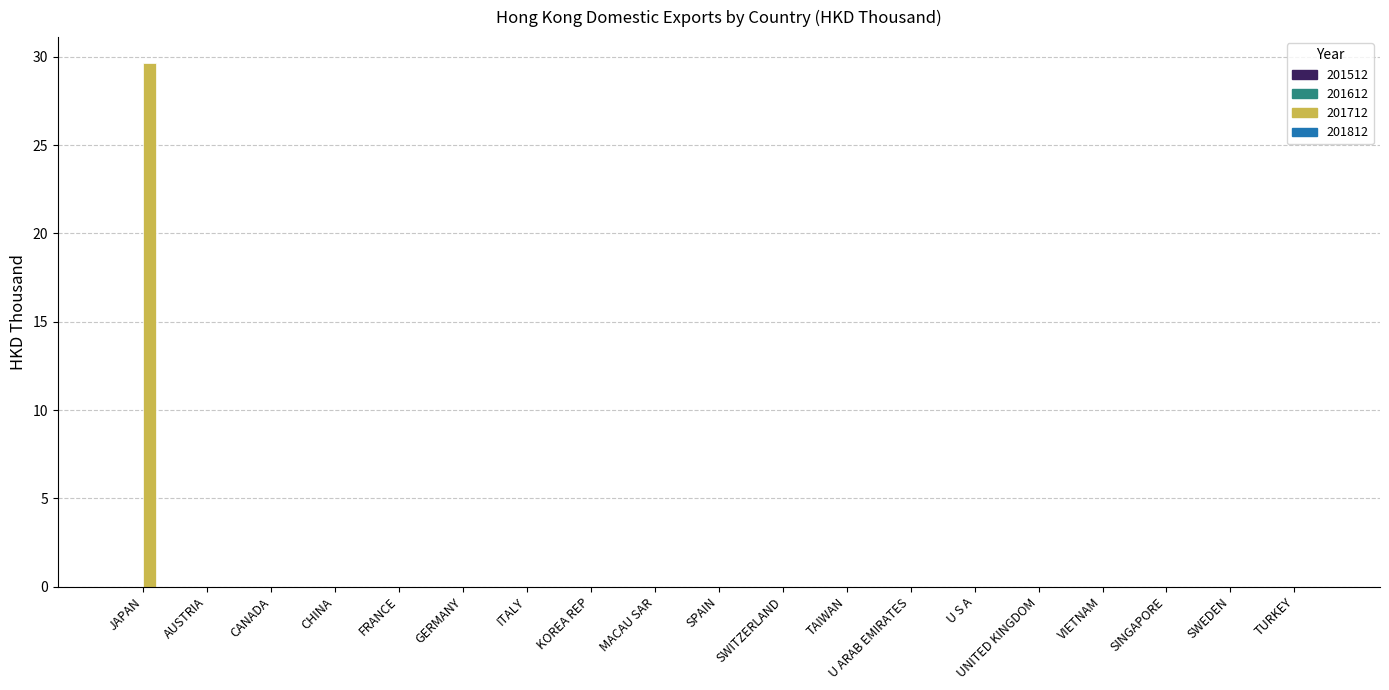

The value at SWITZERLAND is -15.2. True or false?

False